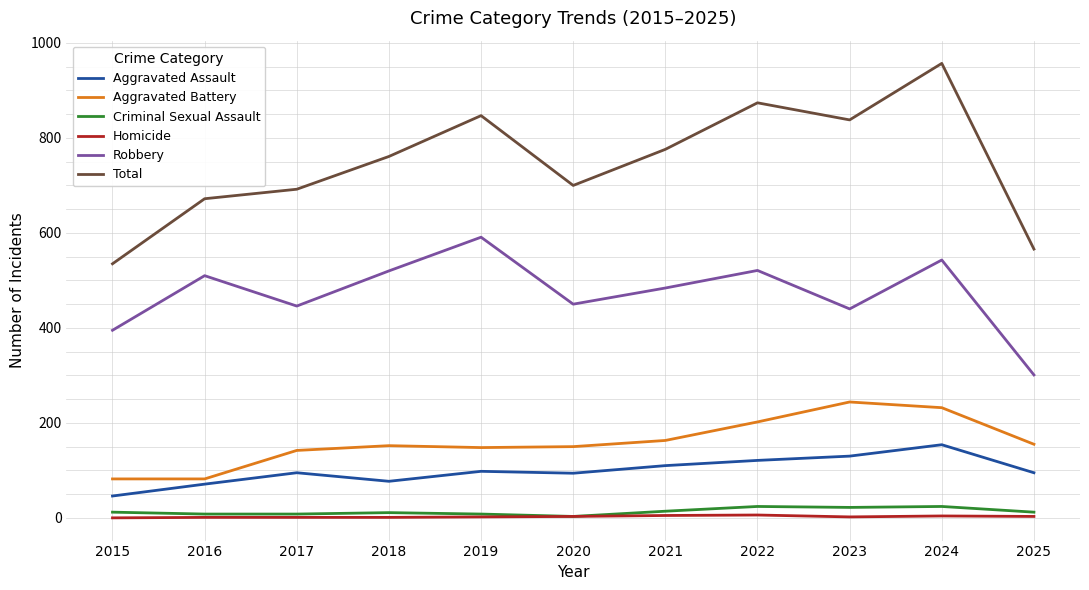

At how many categories does at least one series exceed 606?

9